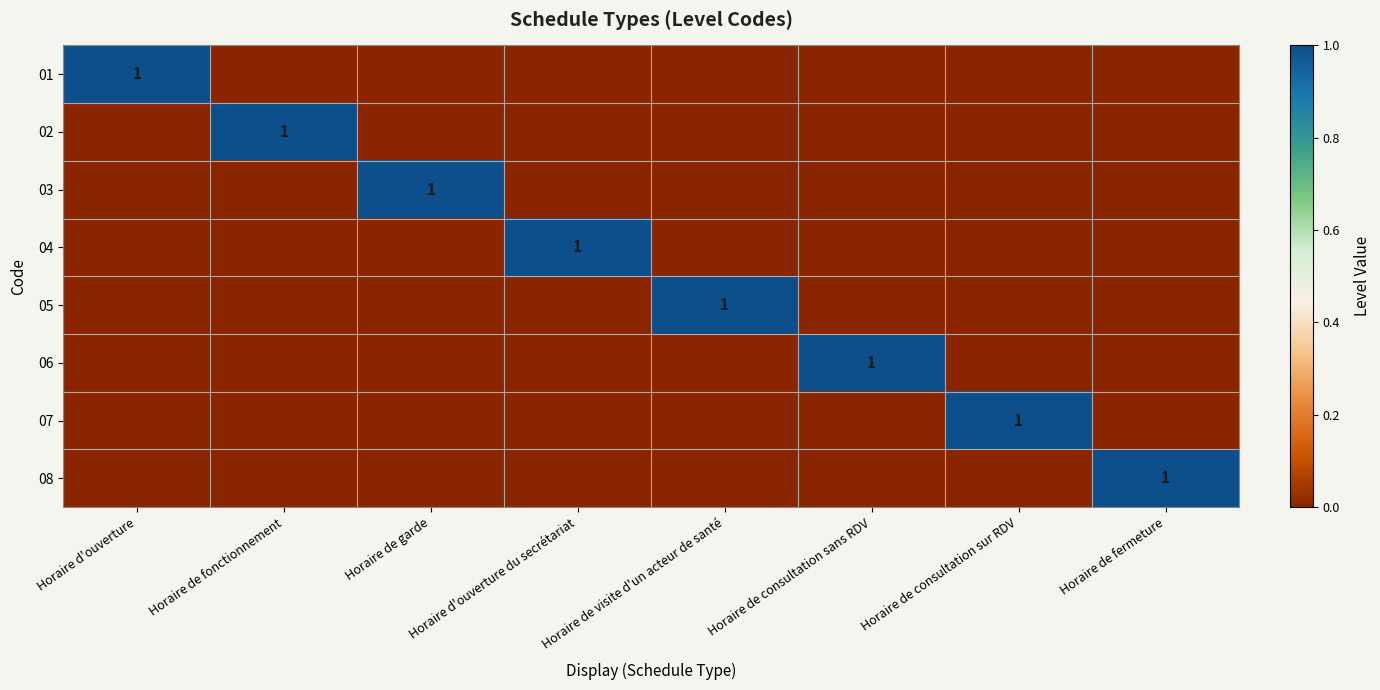

Is it true that 03 equals 2 at Horaire de garde?

False